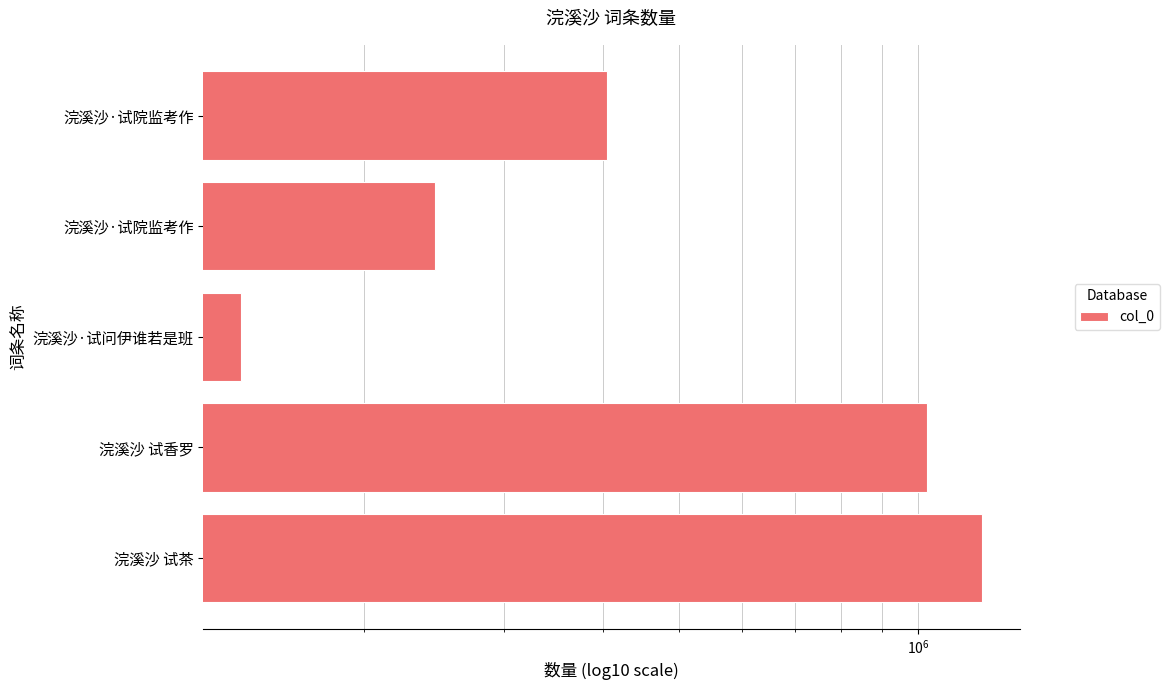

Does the chart contain any negative values?

No